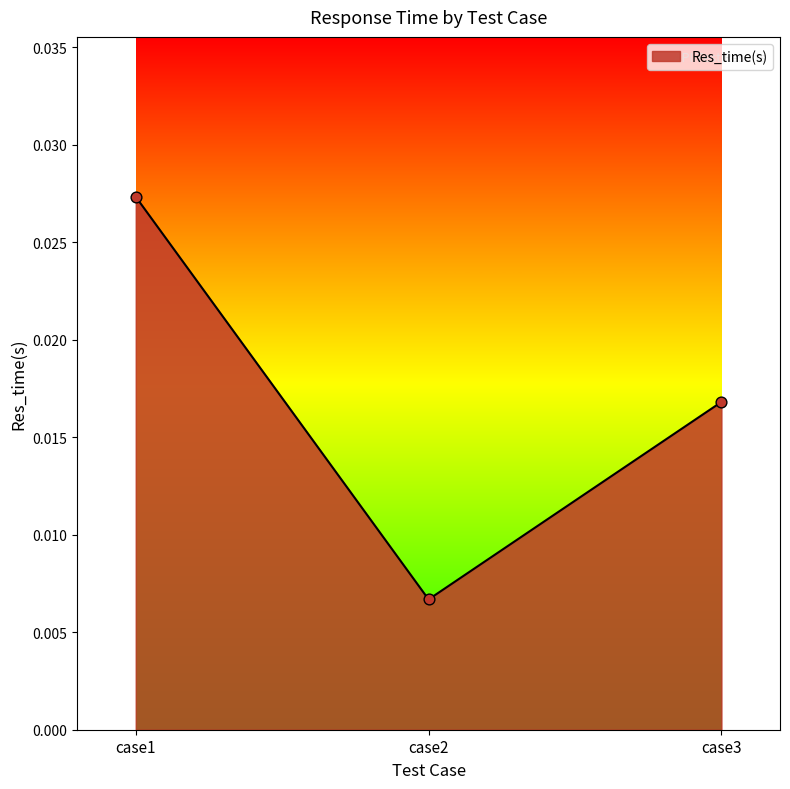

Which has a higher value, case3 or case2?

case3